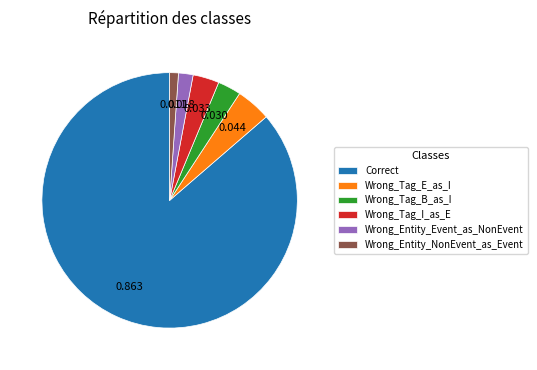

Is the sum of Correct and Wrong_Tag_B_as_I greater than half?

Yes